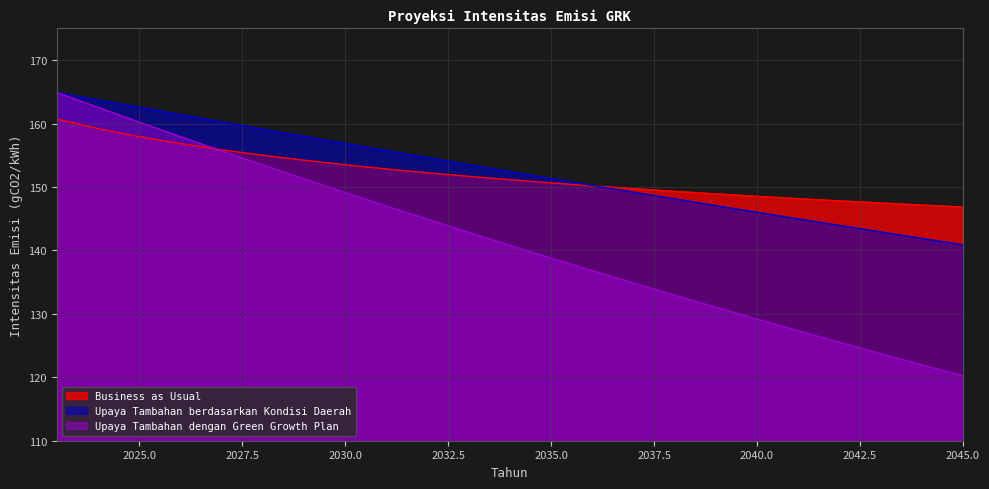

What is the smallest value displayed?

120.2